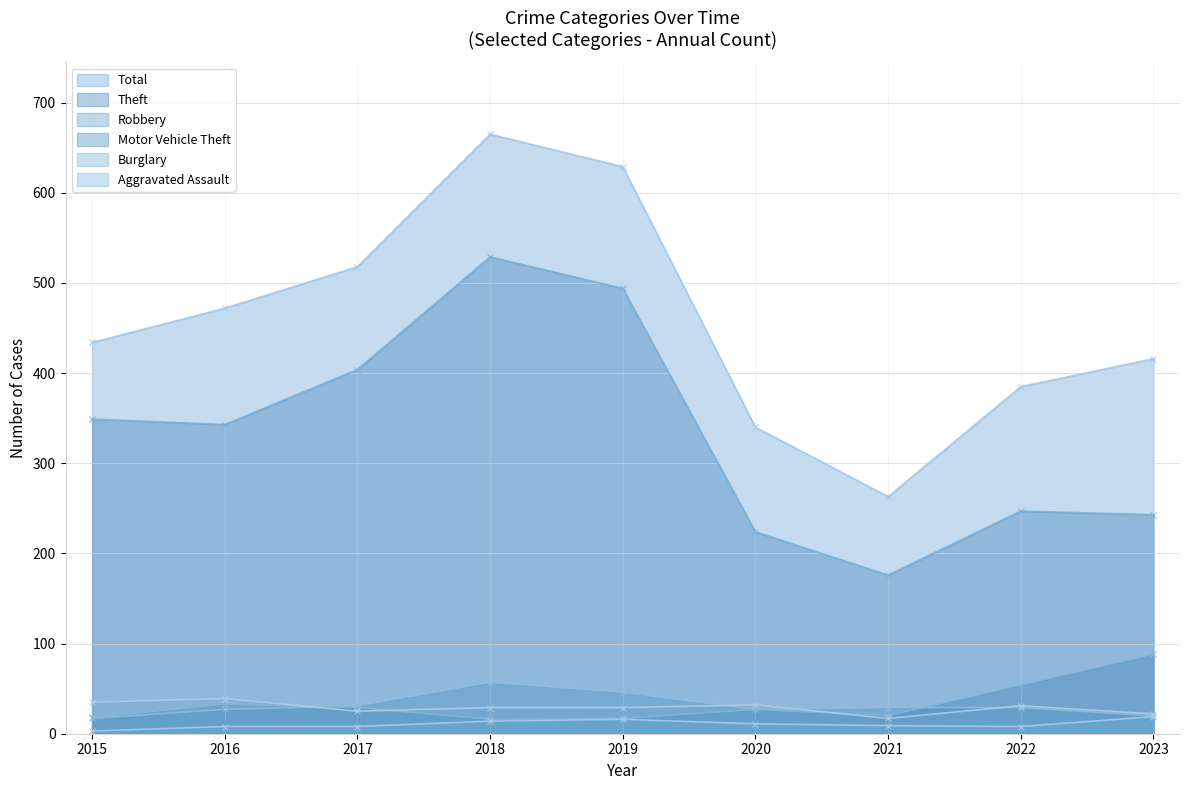

How many series are shown in this chart?

6